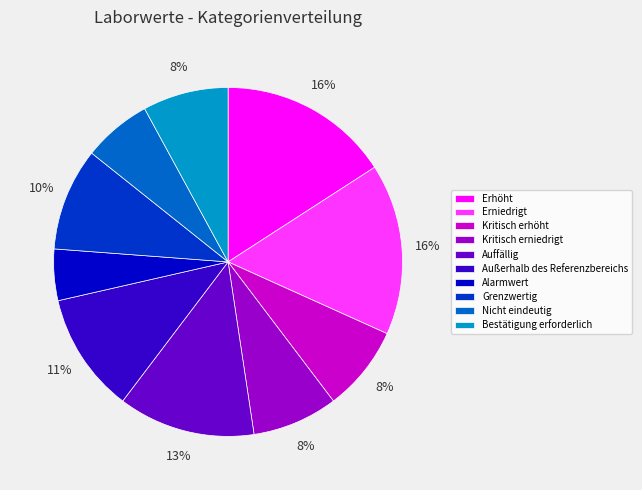

Is it true that Auffällig is 4% of the pie?

False